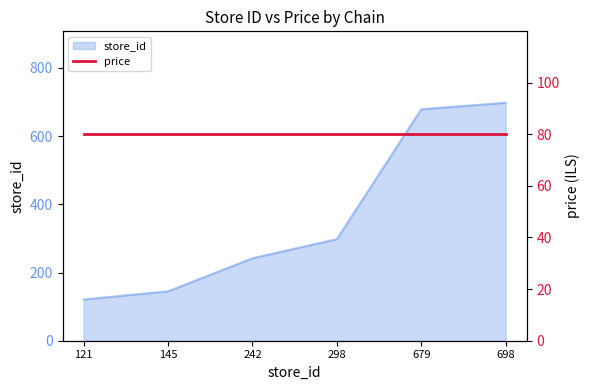

What is the sum of the values at 698 and 242?

940